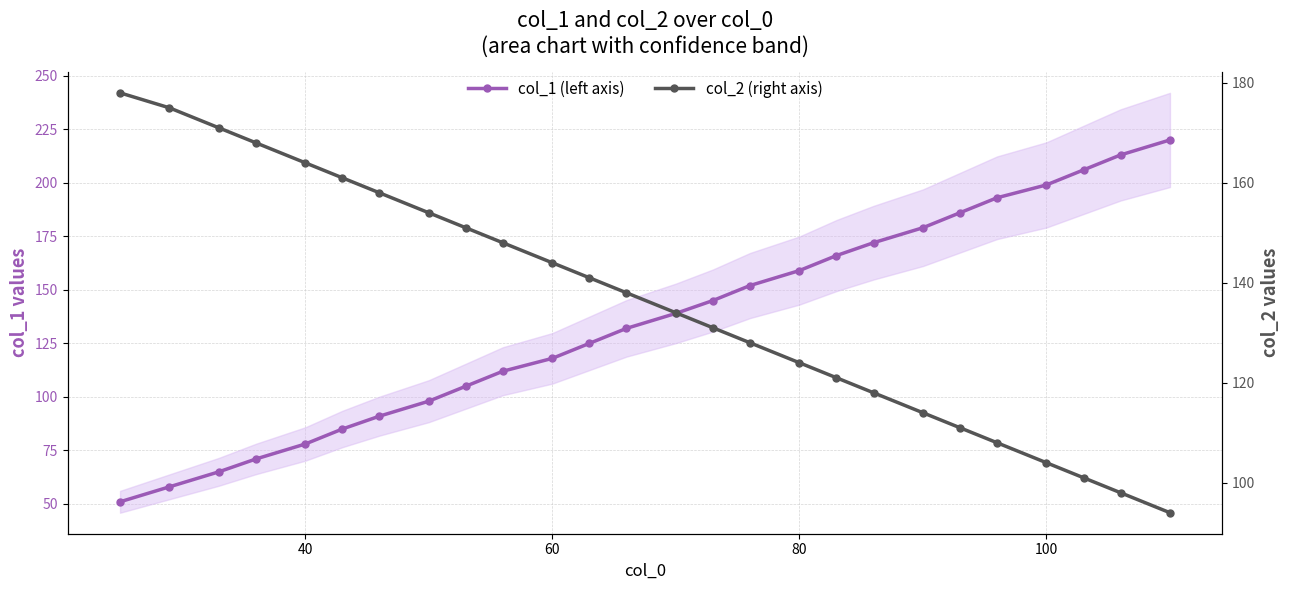

Which series ends up on top after the final intersection of col_2 (right axis) and col_1 (left axis)?

col_1 (left axis)